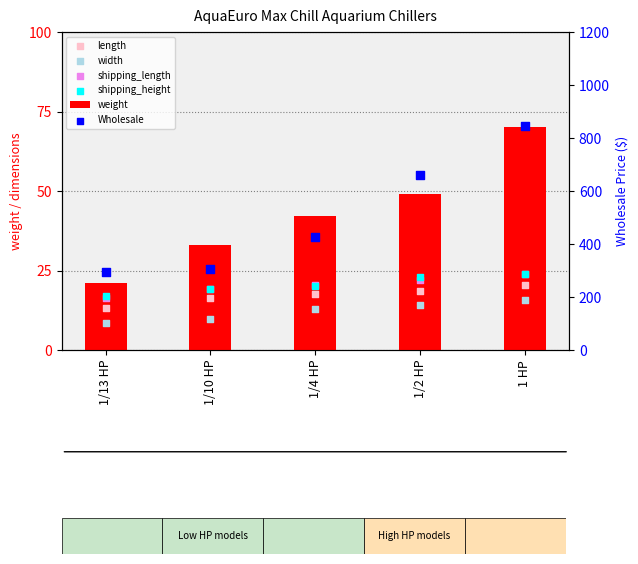

What are all the series names shown in the legend?

weight, length, width, shipping_length, shipping_height, Wholesale